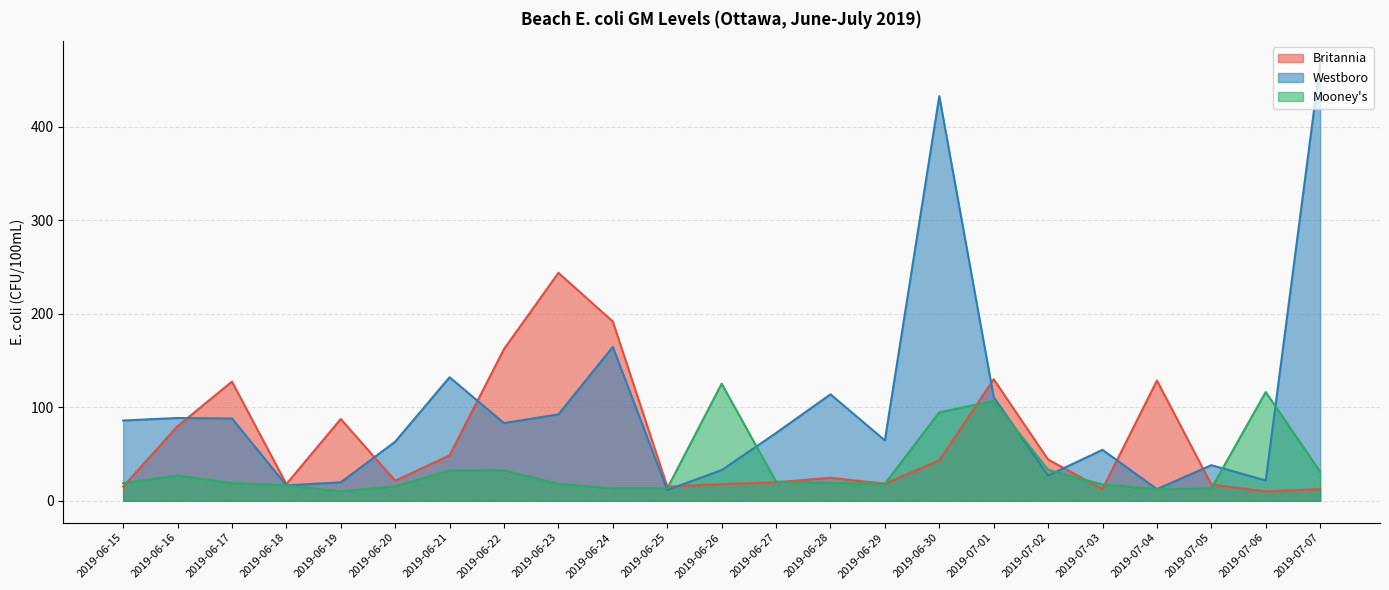

List the series in order of their peak value, highest first.

Westboro, Britannia, Mooney's